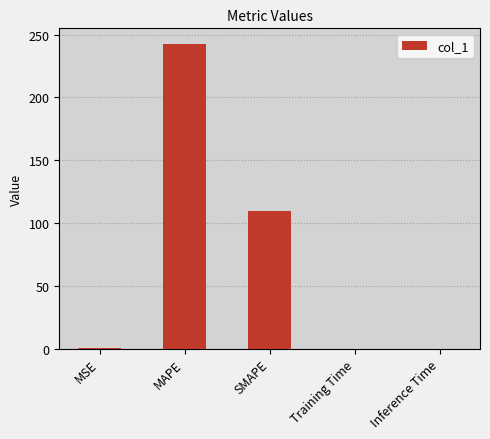

What is the greatest value displayed?

242.8